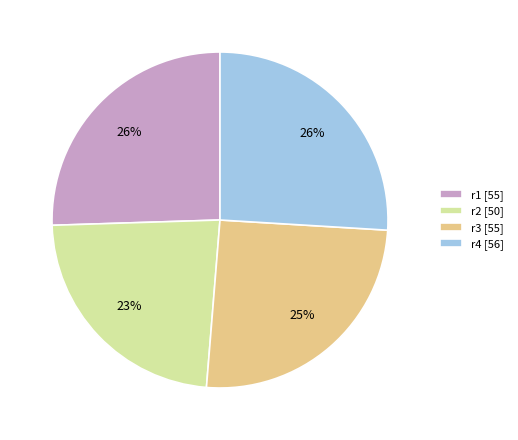

Is the sum of r2 and r3 greater than half?

No